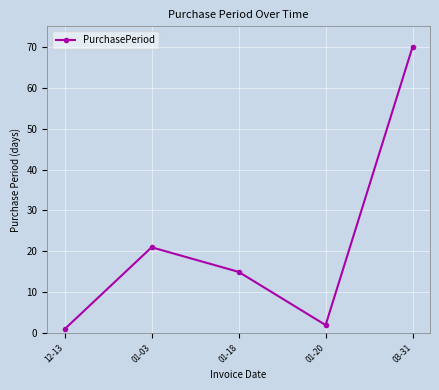

Rank the categories by value from highest to lowest.

03-31, 01-03, 01-18, 01-20, 12-13